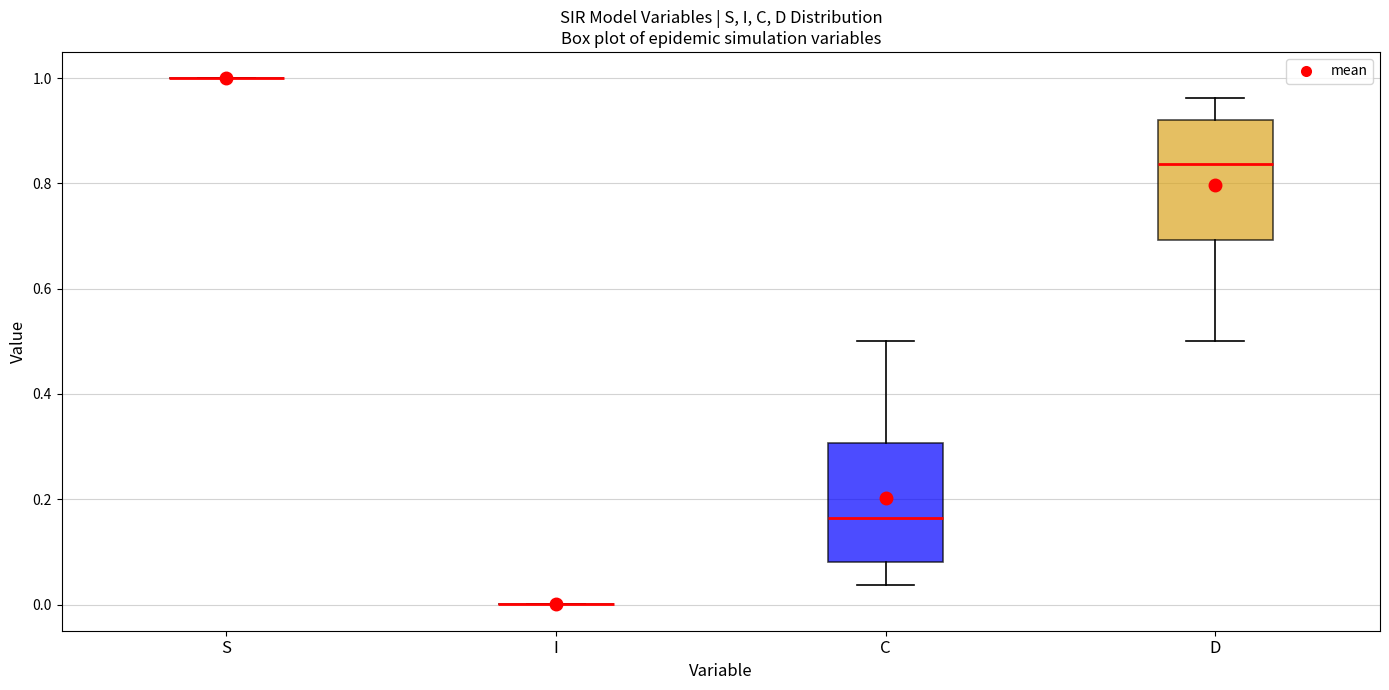

Where does the median line of the box for C sit on the y-axis? The values are not printed on the chart, so give them approximately, as read against the axis.

0.16